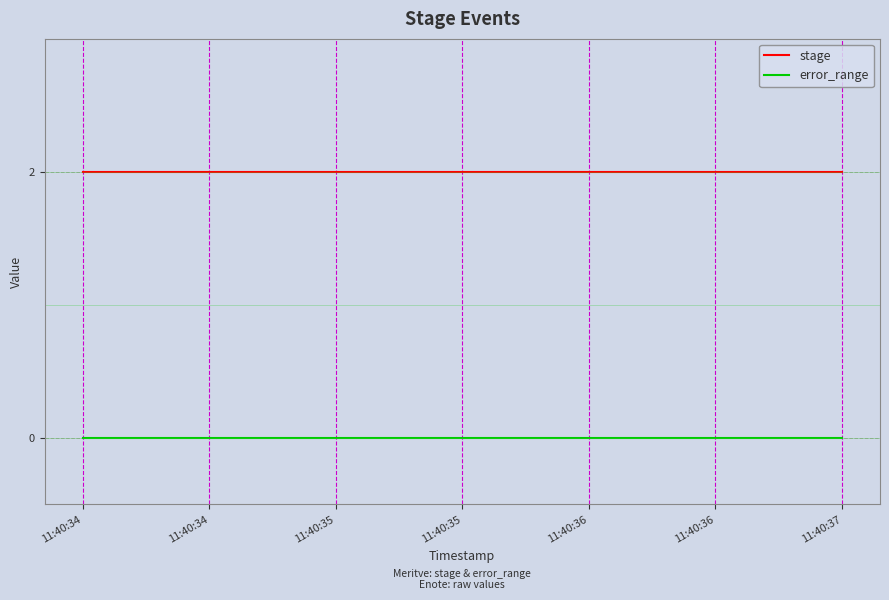

Is the value of error_range at 11:40:34 greater than the value of stage at 11:40:37?

No